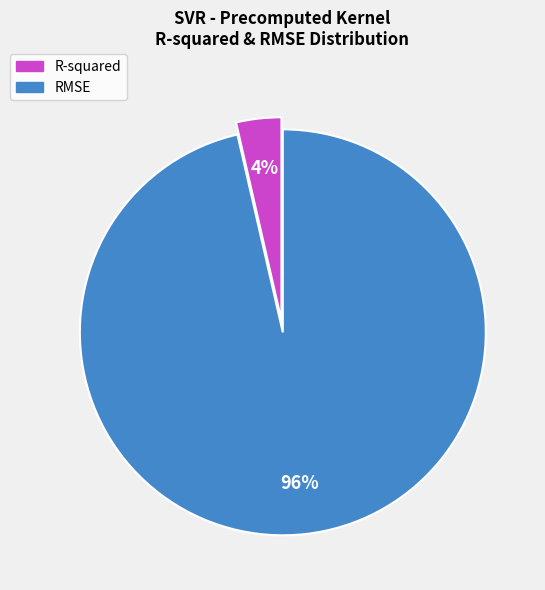

Which has a higher value, R-squared or RMSE?

RMSE